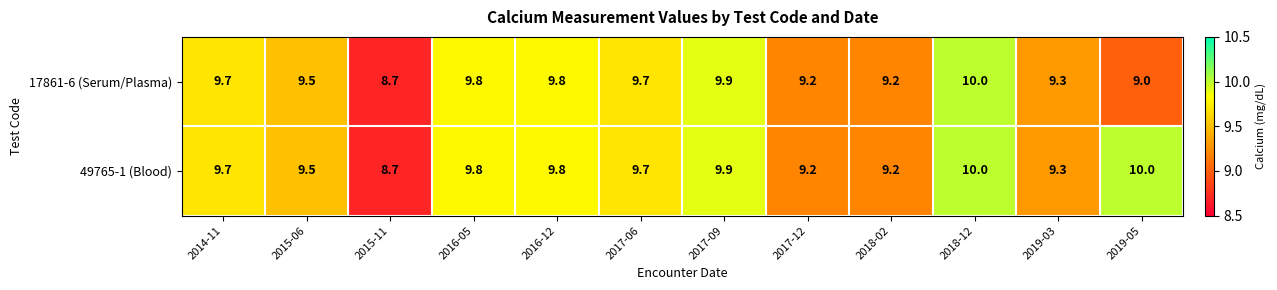

What is the maximum value shown in the chart?

10.0